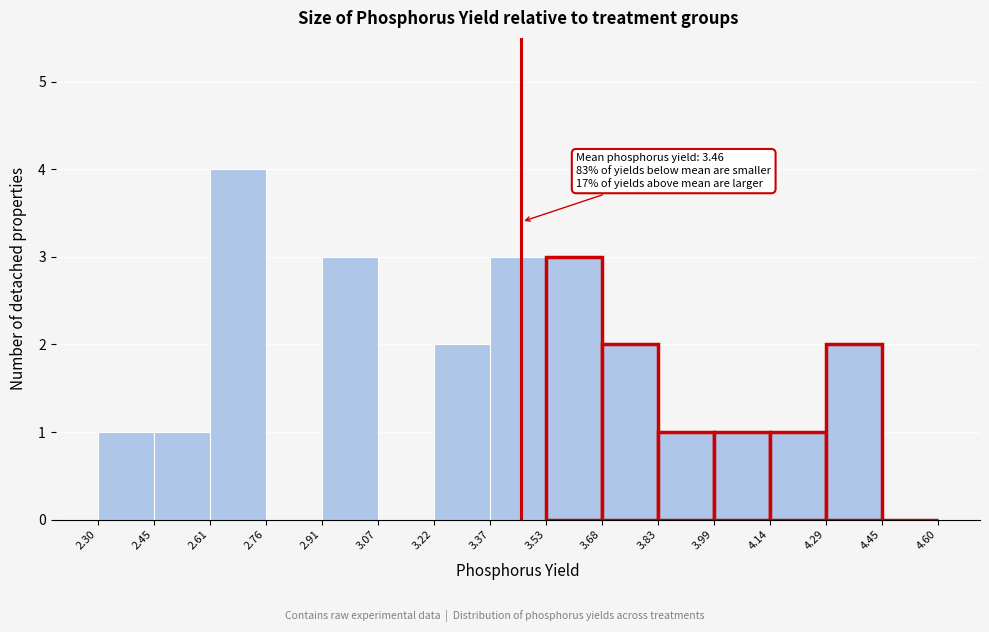

Over which range of the x-axis is the bar tallest?

2.61 to 2.76